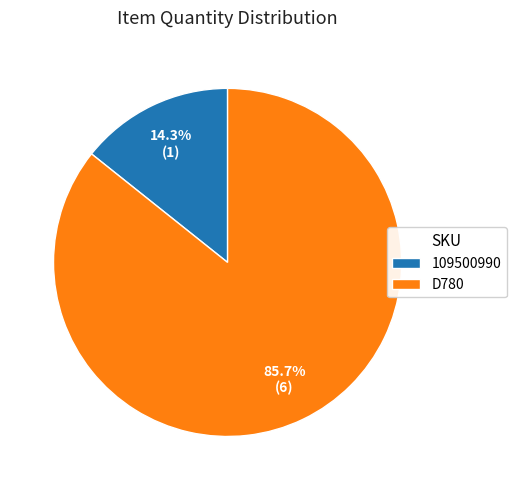

The 109500990 slice represents 25% of the pie. True or false?

False